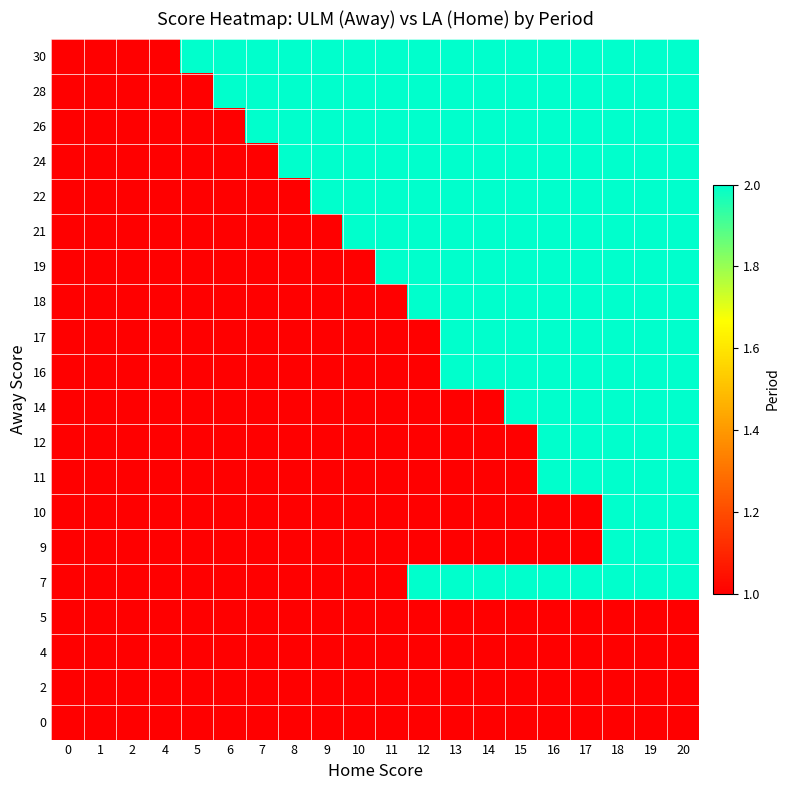

Reading left to right, what are all the values shown in this chart?

0: 0=1	1=1	2=1	4=1	5=1	6=1	7=1	8=1	9=1	10=1	11=1	12=1	13=1	14=1	15=1	16=1	17=1	18=1	19=1	20=1
2: 0=1	1=1	2=1	4=1	5=1	6=1	7=1	8=1	9=1	10=1	11=1	12=1	13=1	14=1	15=1	16=1	17=1	18=1	19=1	20=1
4: 0=1	1=1	2=1	4=1	5=1	6=1	7=1	8=1	9=1	10=1	11=1	12=1	13=1	14=1	15=1	16=1	17=1	18=1	19=1	20=1
5: 0=1	1=1	2=1	4=1	5=1	6=1	7=1	8=1	9=1	10=1	11=1	12=1	13=1	14=1	15=1	16=1	17=1	18=1	19=1	20=1
7: 0=1	1=1	2=1	4=1	5=1	6=1	7=1	8=1	9=1	10=1	11=1	12=2	13=2	14=2	15=2	16=2	17=2	18=2	19=2	20=2
9: 0=1	1=1	2=1	4=1	5=1	6=1	7=1	8=1	9=1	10=1	11=1	12=1	13=1	14=1	15=1	16=1	17=1	18=2	19=2	20=2
10: 0=1	1=1	2=1	4=1	5=1	6=1	7=1	8=1	9=1	10=1	11=1	12=1	13=1	14=1	15=1	16=1	17=1	18=2	19=2	20=2
11: 0=1	1=1	2=1	4=1	5=1	6=1	7=1	8=1	9=1	10=1	11=1	12=1	13=1	14=1	15=1	16=2	17=2	18=2	19=2	20=2
12: 0=1	1=1	2=1	4=1	5=1	6=1	7=1	8=1	9=1	10=1	11=1	12=1	13=1	14=1	15=1	16=2	17=2	18=2	19=2	20=2
14: 0=1	1=1	2=1	4=1	5=1	6=1	7=1	8=1	9=1	10=1	11=1	12=1	13=1	14=1	15=2	16=2	17=2	18=2	19=2	20=2
16: 0=1	1=1	2=1	4=1	5=1	6=1	7=1	8=1	9=1	10=1	11=1	12=1	13=2	14=2	15=2	16=2	17=2	18=2	19=2	20=2
17: 0=1	1=1	2=1	4=1	5=1	6=1	7=1	8=1	9=1	10=1	11=1	12=1	13=2	14=2	15=2	16=2	17=2	18=2	19=2	20=2
18: 0=1	1=1	2=1	4=1	5=1	6=1	7=1	8=1	9=1	10=1	11=1	12=2	13=2	14=2	15=2	16=2	17=2	18=2	19=2	20=2
19: 0=1	1=1	2=1	4=1	5=1	6=1	7=1	8=1	9=1	10=1	11=2	12=2	13=2	14=2	15=2	16=2	17=2	18=2	19=2	20=2
21: 0=1	1=1	2=1	4=1	5=1	6=1	7=1	8=1	9=1	10=2	11=2	12=2	13=2	14=2	15=2	16=2	17=2	18=2	19=2	20=2
22: 0=1	1=1	2=1	4=1	5=1	6=1	7=1	8=1	9=2	10=2	11=2	12=2	13=2	14=2	15=2	16=2	17=2	18=2	19=2	20=2
24: 0=1	1=1	2=1	4=1	5=1	6=1	7=1	8=2	9=2	10=2	11=2	12=2	13=2	14=2	15=2	16=2	17=2	18=2	19=2	20=2
26: 0=1	1=1	2=1	4=1	5=1	6=1	7=2	8=2	9=2	10=2	11=2	12=2	13=2	14=2	15=2	16=2	17=2	18=2	19=2	20=2
28: 0=1	1=1	2=1	4=1	5=1	6=2	7=2	8=2	9=2	10=2	11=2	12=2	13=2	14=2	15=2	16=2	17=2	18=2	19=2	20=2
30: 0=1	1=1	2=1	4=1	5=2	6=2	7=2	8=2	9=2	10=2	11=2	12=2	13=2	14=2	15=2	16=2	17=2	18=2	19=2	20=2